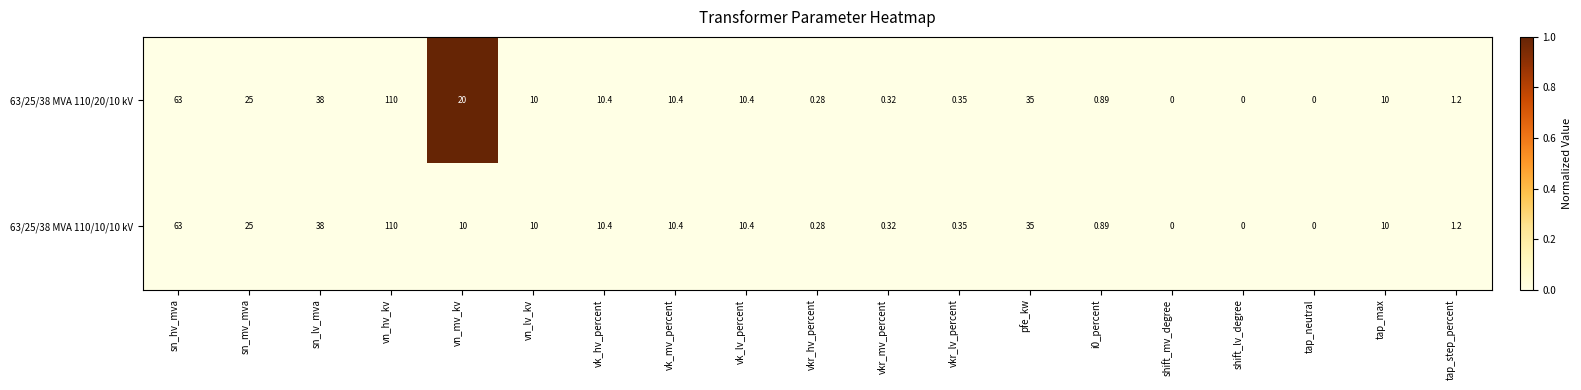

Is the value of 63/25/38 MVA 110/10/10 kV at vkr_mv_percent greater than the value of 63/25/38 MVA 110/20/10 kV at vn_lv_kv?

No